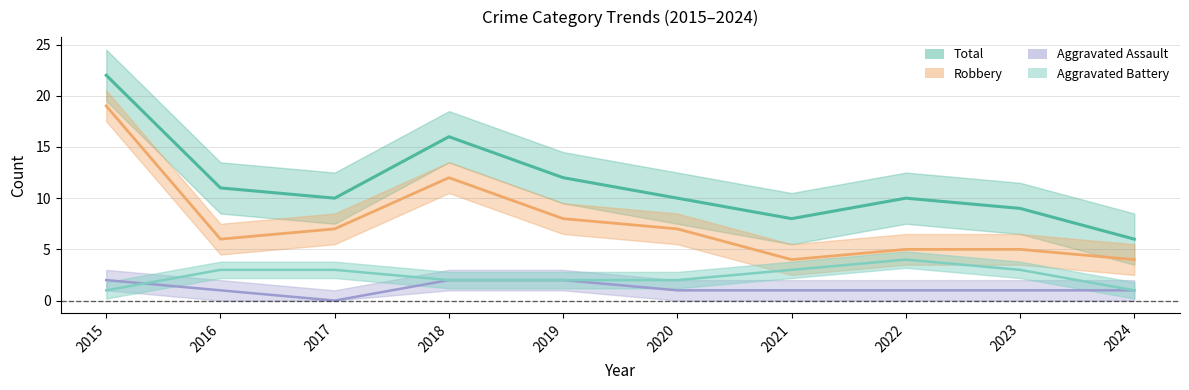

True or false: Total and Robbery intersect in this chart.

False